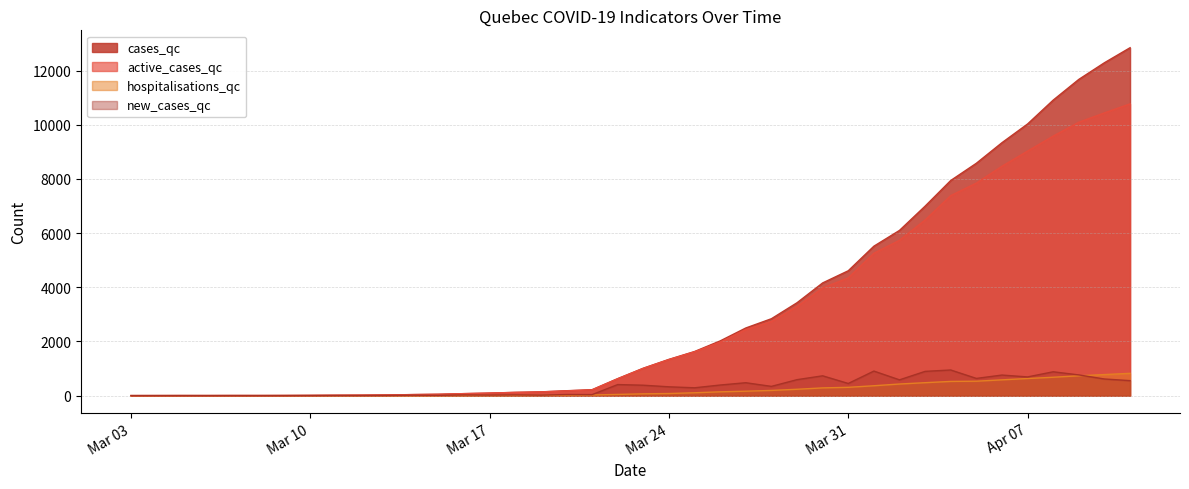

What is the maximum value shown in the chart?

12846